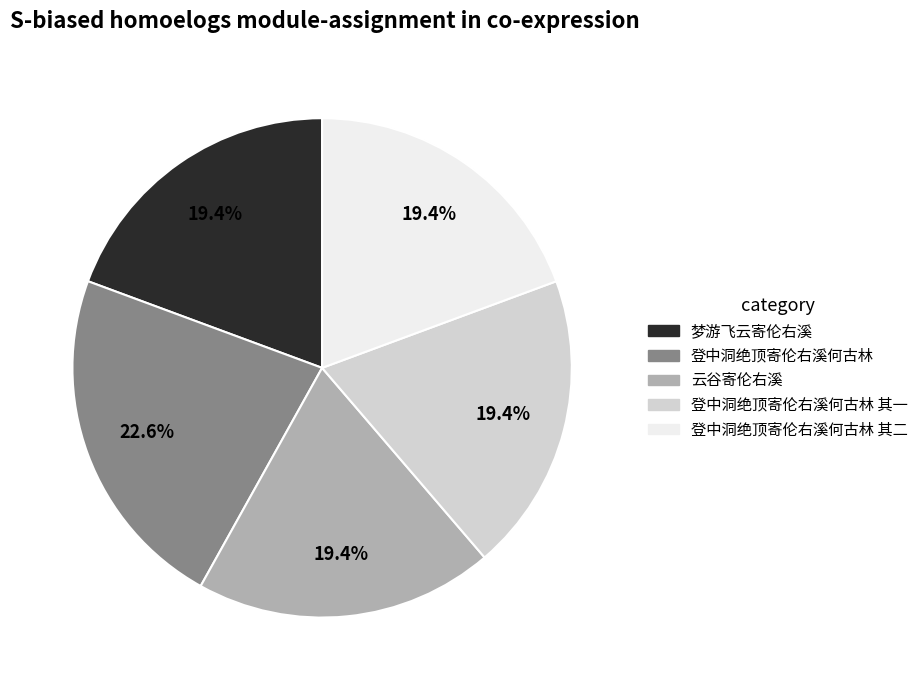

Does 登中洞绝顶寄伦右溪何古林 represent more than half of the total?

No